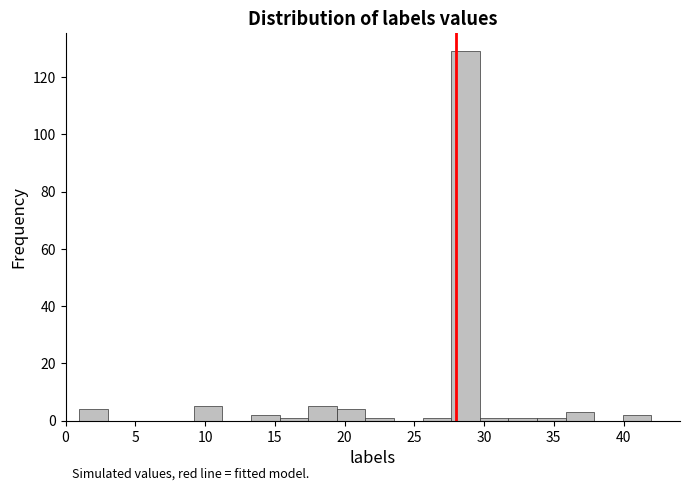

How tall is the bar that spans 27.65 to 29.70 on the x-axis? Neither the bar edges nor the heights are printed on the chart, so give them approximately, as read against the axes.

130